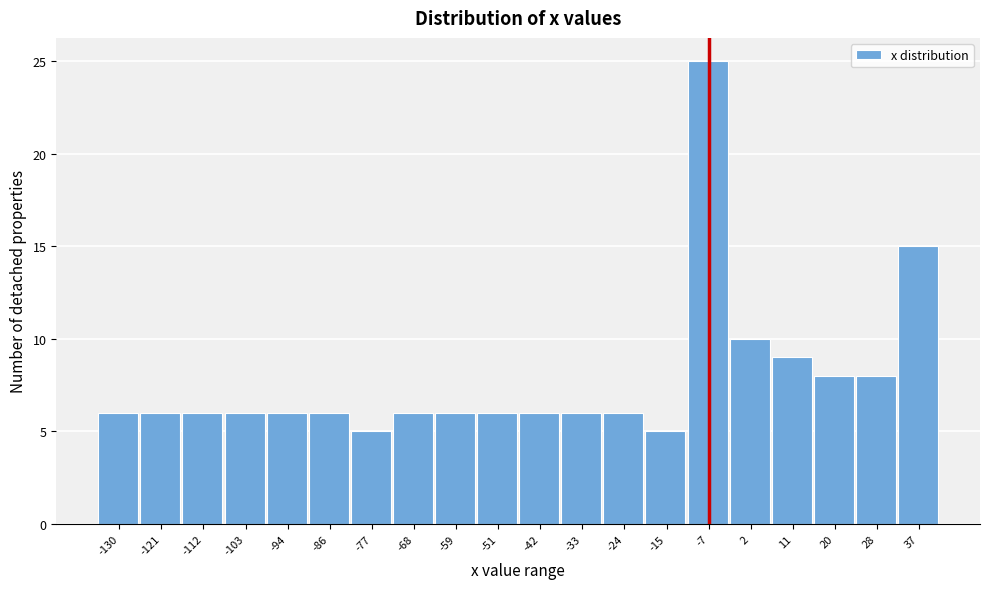

Reading left to right, transcribe all the data shown in this chart.

6	6	6	6	6	6	5	6	6	6	6	6	6	5	25	10	9	8	8	15